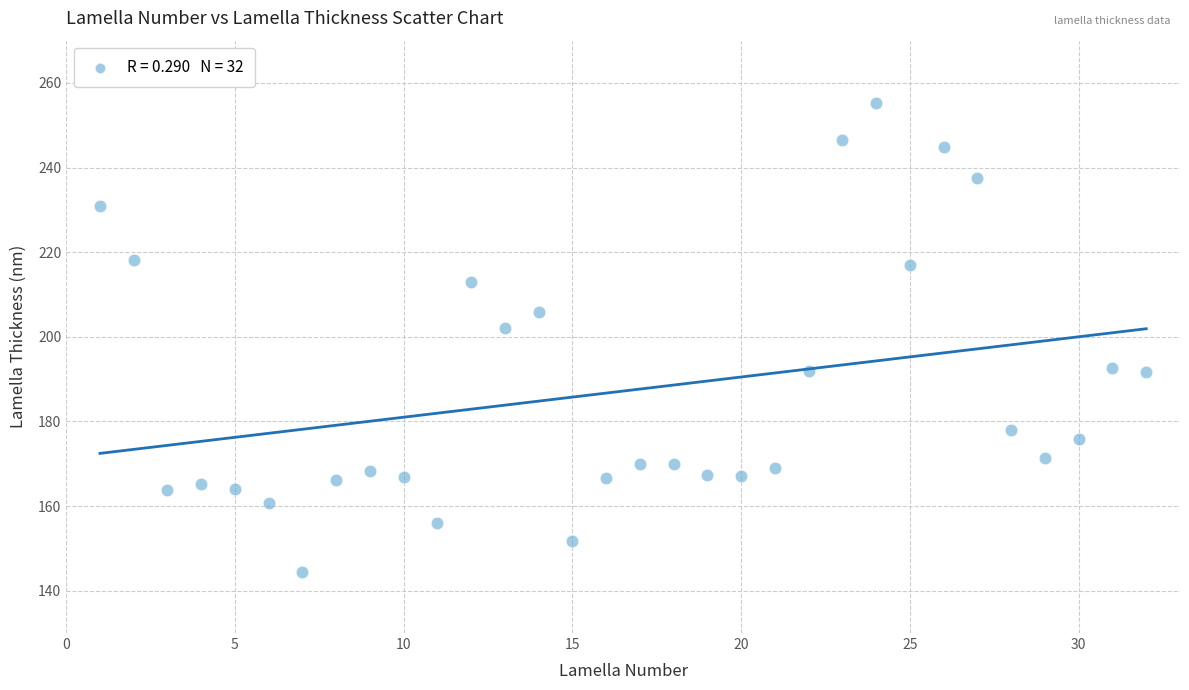

What Y value in the scatter plot is closest to 199?

202.1